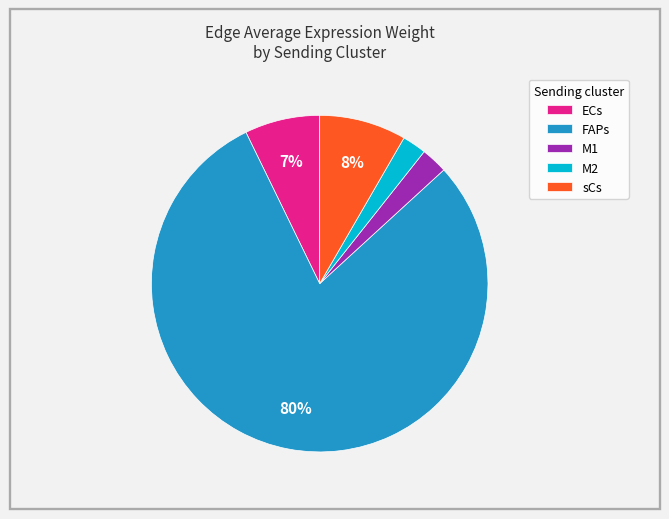

Is the sum of M1 and FAPs greater than half?

Yes